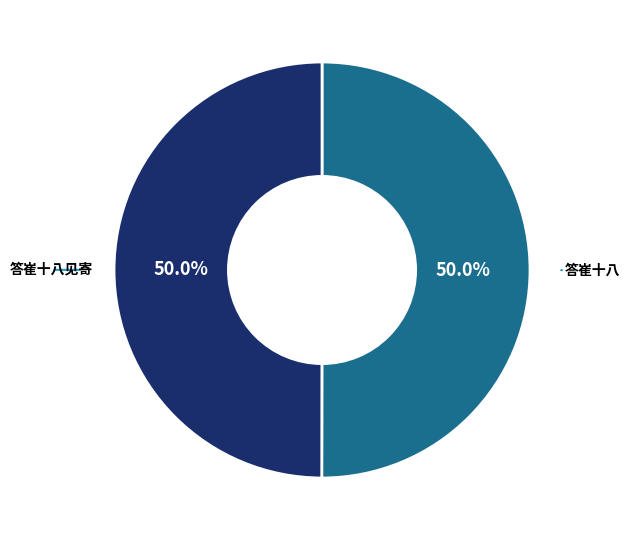

Approximately how many times larger is the value at 答崔十八 compared to 答崔十八见寄?

1.0